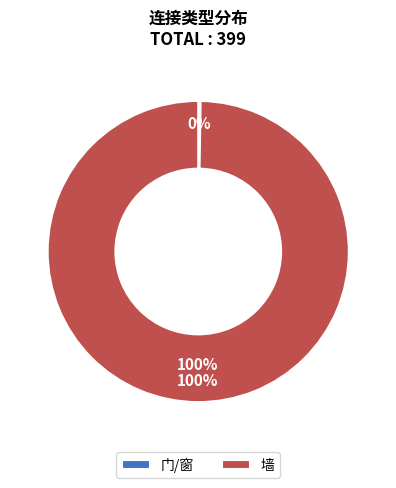

What is the majority slice?

墙